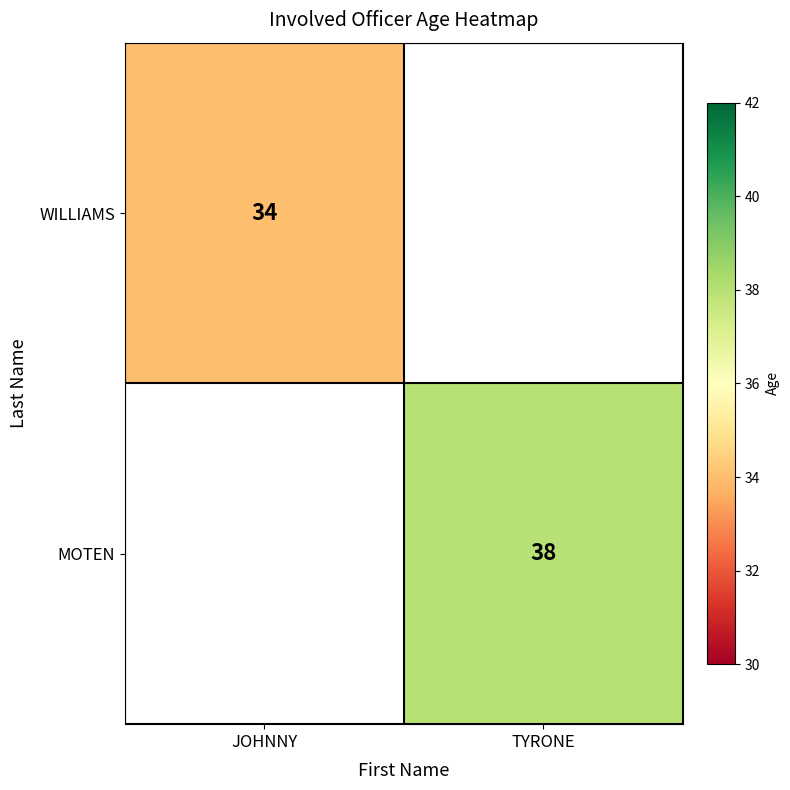

What is the minimum value shown in the chart?

34.0